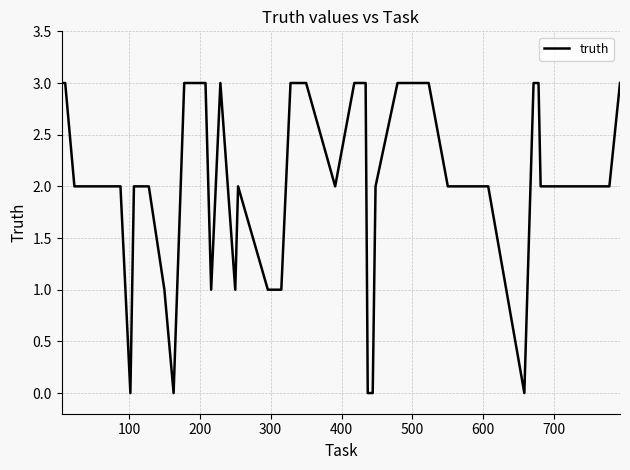

What is the difference between the maximum and minimum values?

3